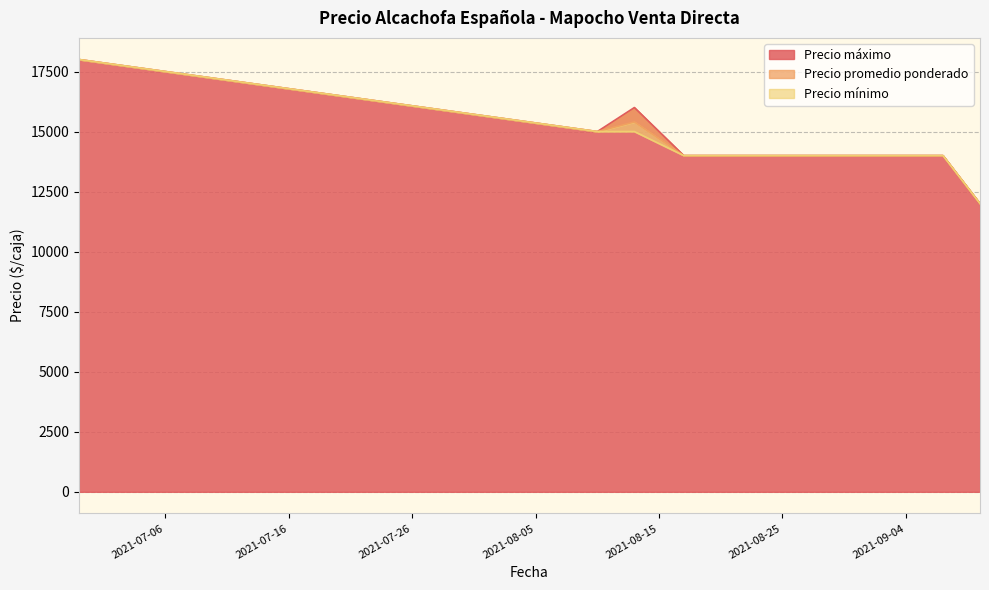

True or false: Precio mínimo has more than 2 interior local peaks.

False